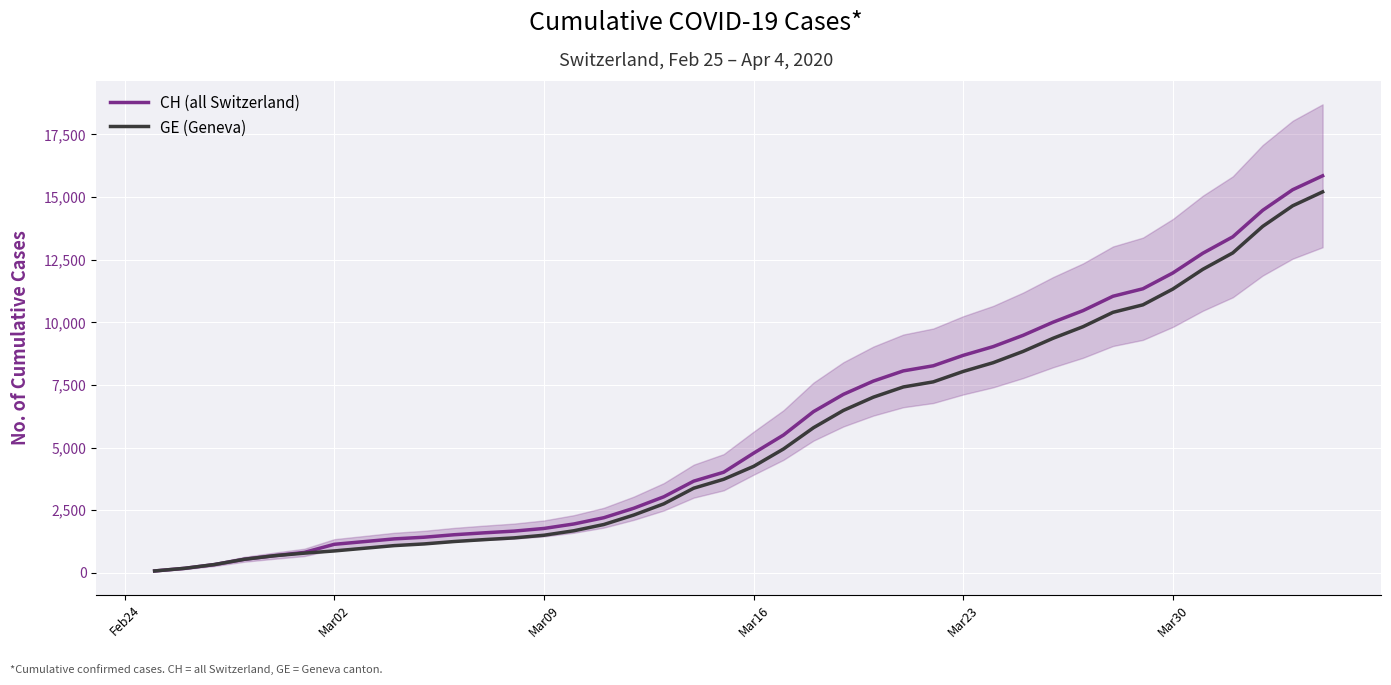

What is the maximum value for GE (Geneva)?

15208